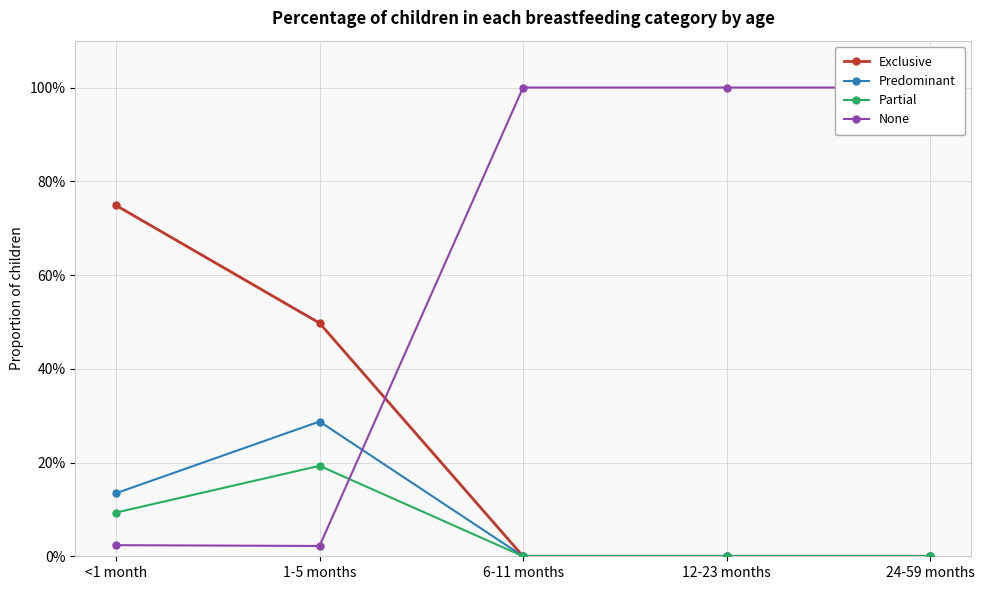

What is the average value of the Exclusive series?

0.2